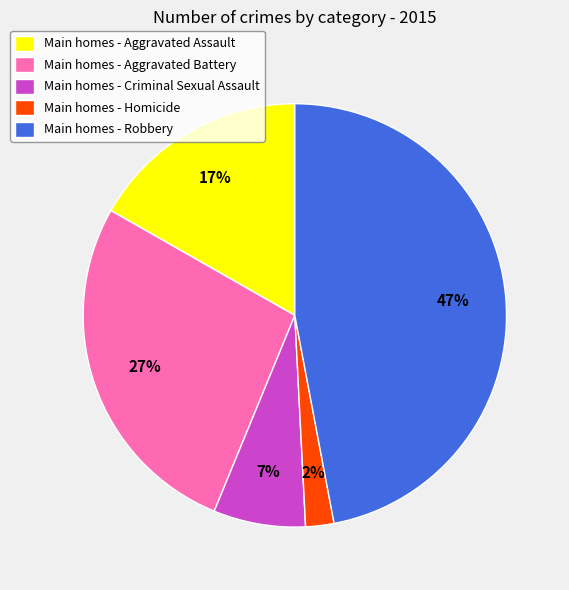

Which slice is the largest?

Main homes - Robbery